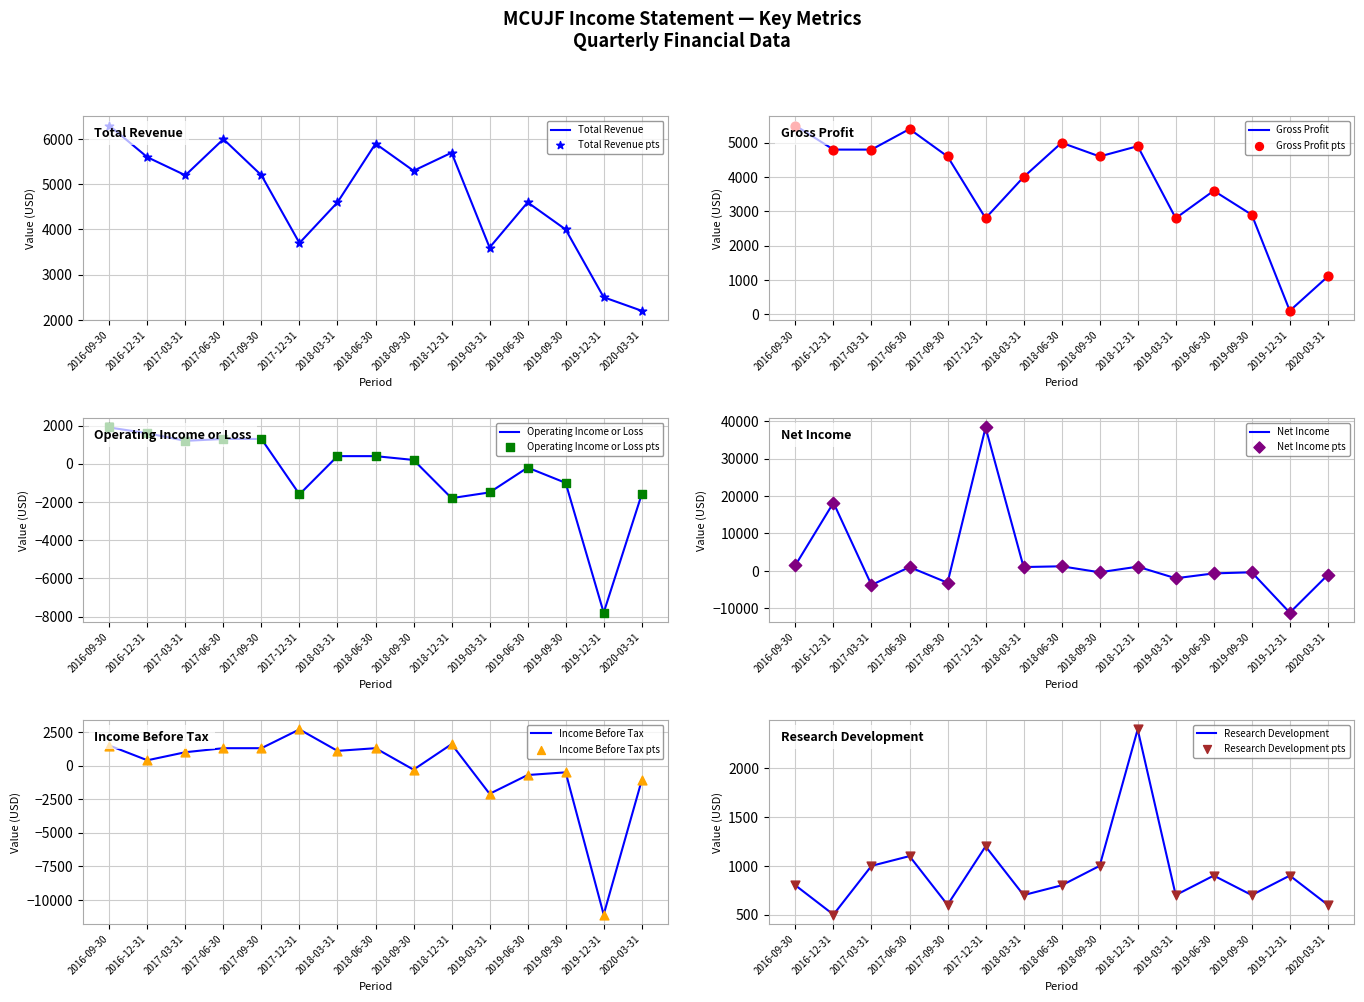

What are all the series names shown in the legend?

Total Revenue, Gross Profit, Operating Income or Loss, Net Income, Income Before Tax, Research Development